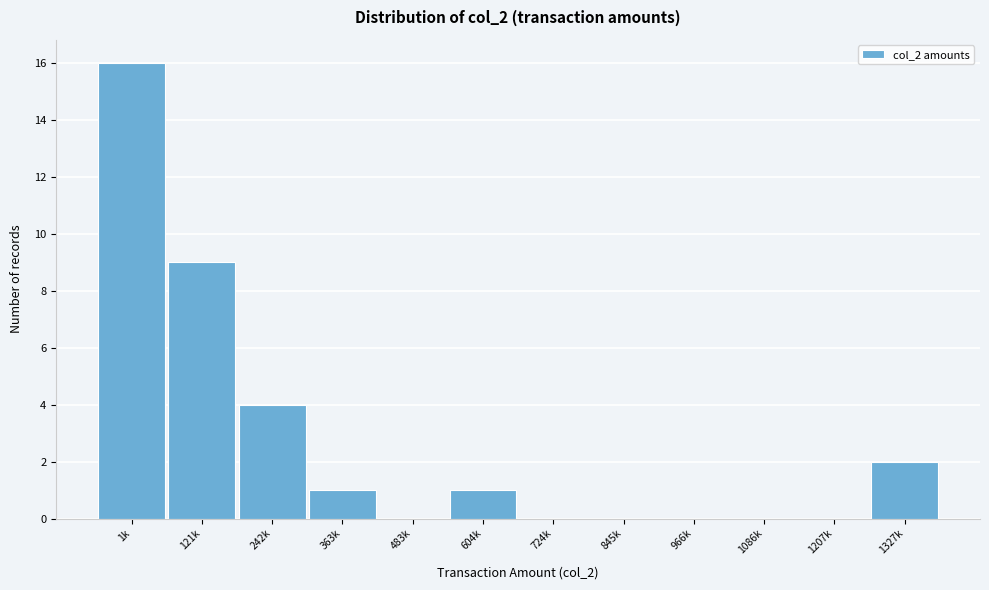

Reading left to right, extract all data points from this chart.

1k=16	121k=9	242k=4	363k=1	483k=0	604k=1	724k=0	845k=0	966k=0	1086k=0	1207k=0	1327k=2